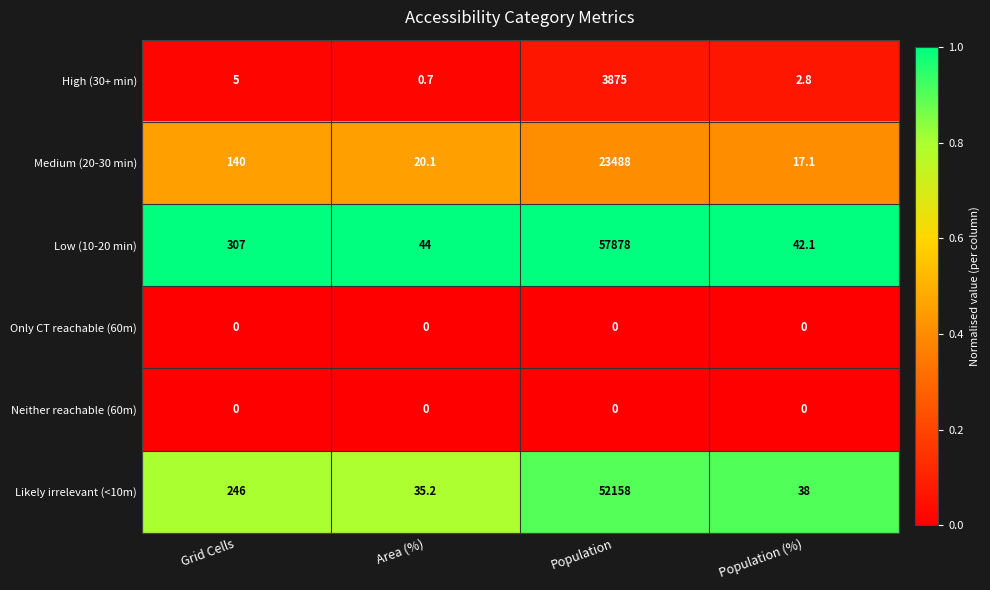

Where is Likely irrelevant (<10m) nearest to the value 26096?

Grid Cells